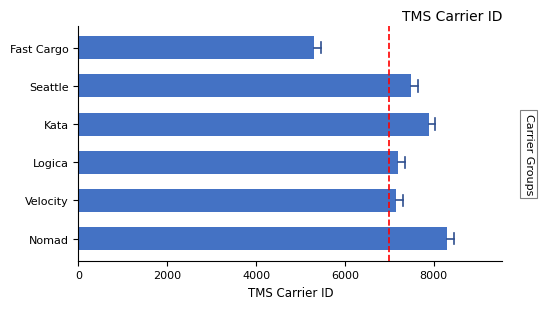

How many distinct data groups are displayed?

1